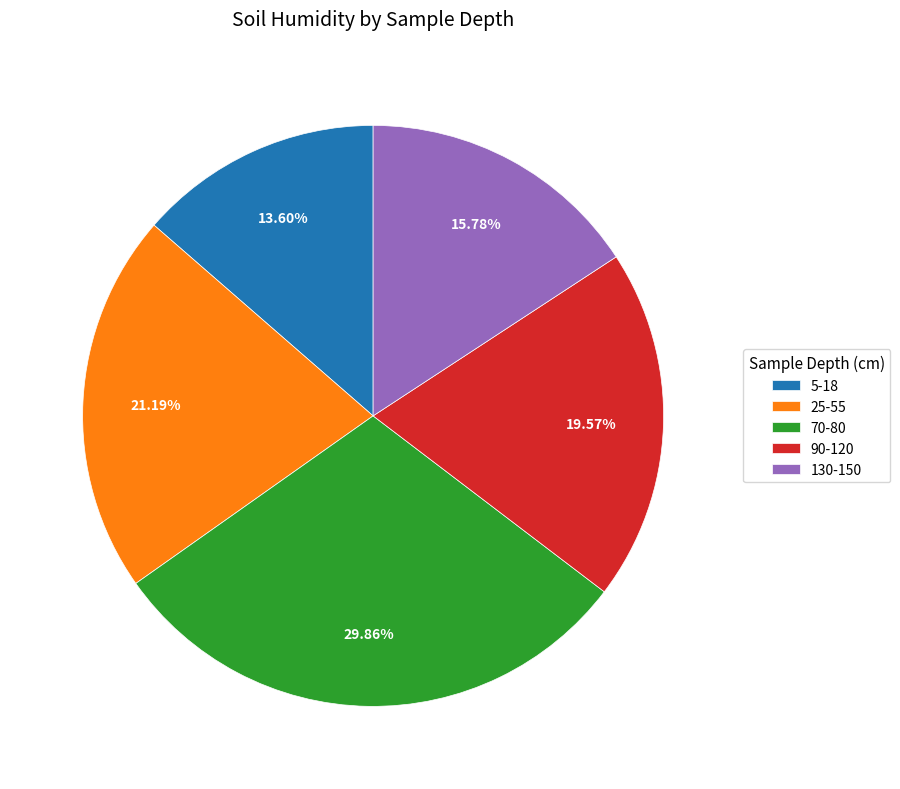

Rank the categories by value from lowest to highest.

5-18, 130-150, 90-120, 25-55, 70-80